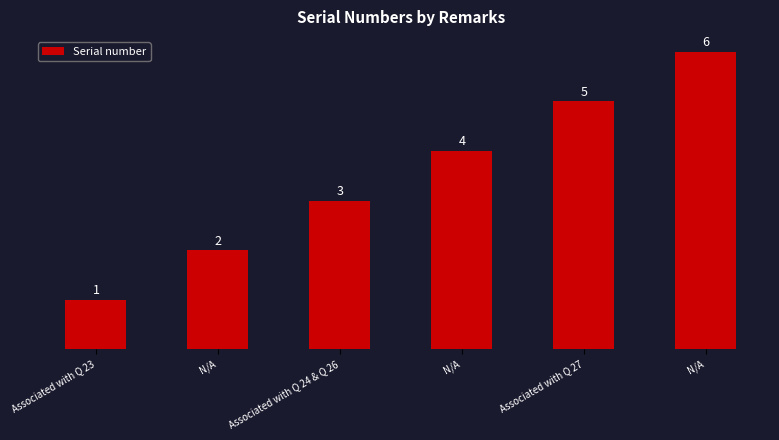

How many data points does each series have?

6